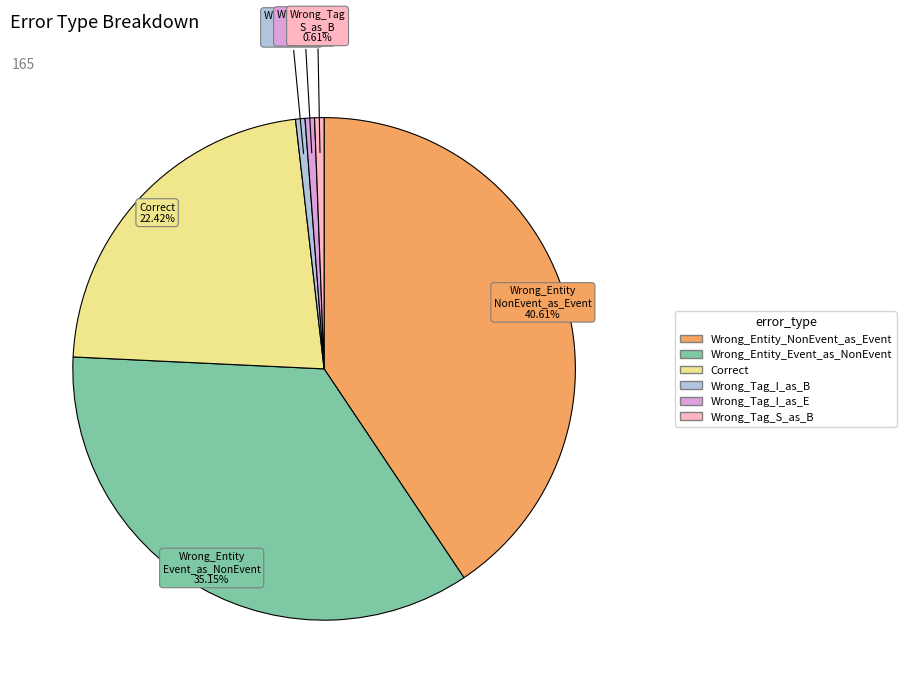

Combined, do Wrong_Tag_S_as_B and Correct account for over 50%?

No